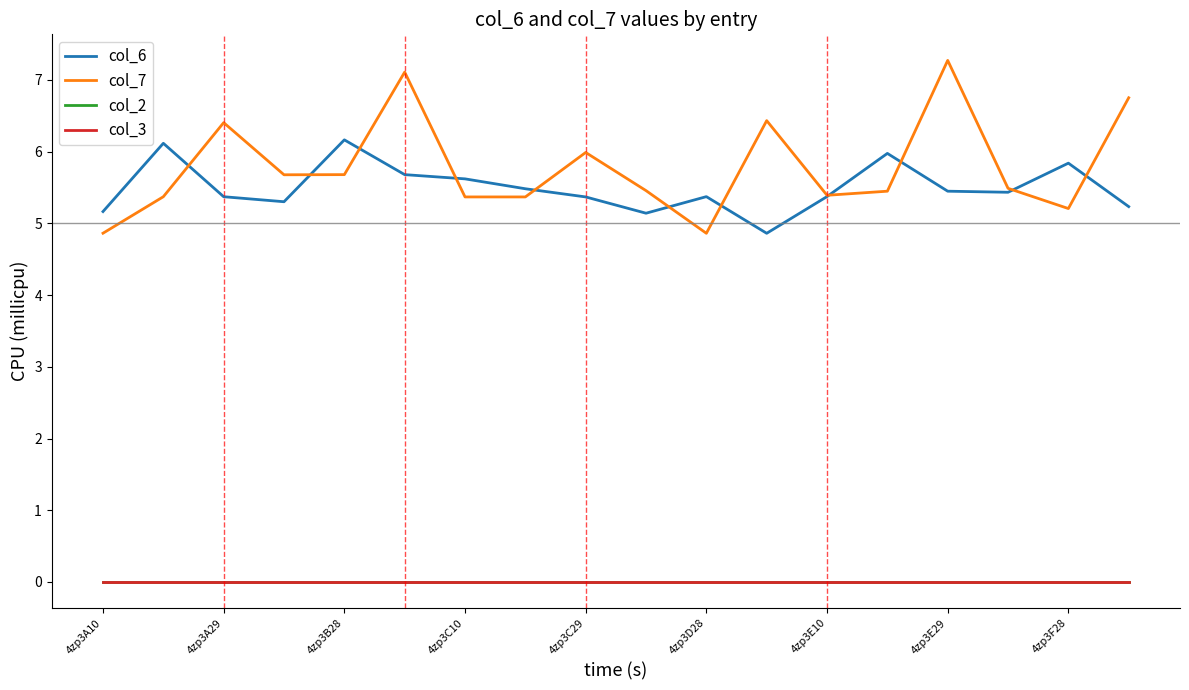

Is this an area chart (filled region under the line)?

No